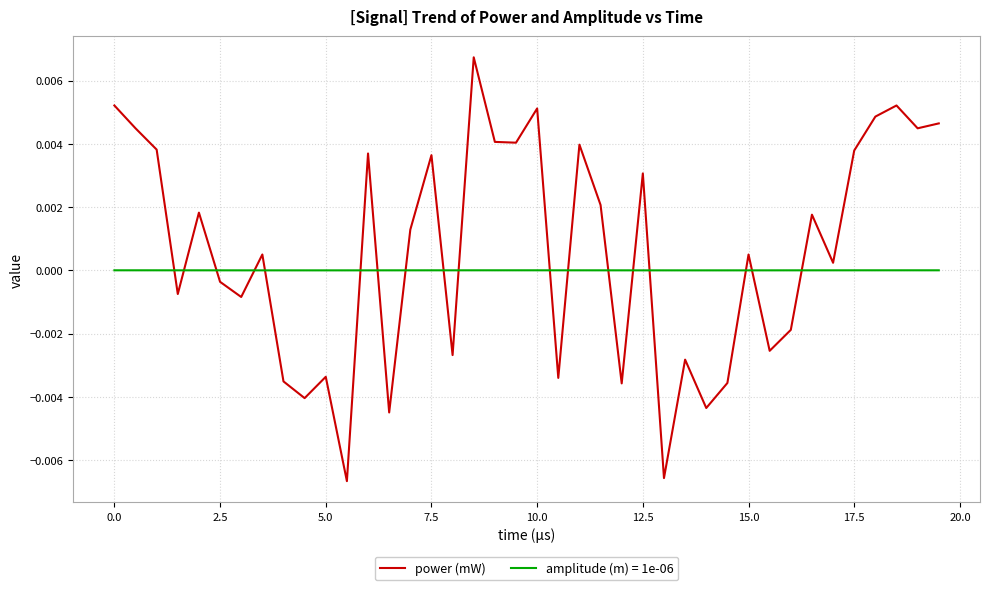

Rank the series by their maximum value, from lowest to highest.

amplitude (m) = 1e-06, power (mW)